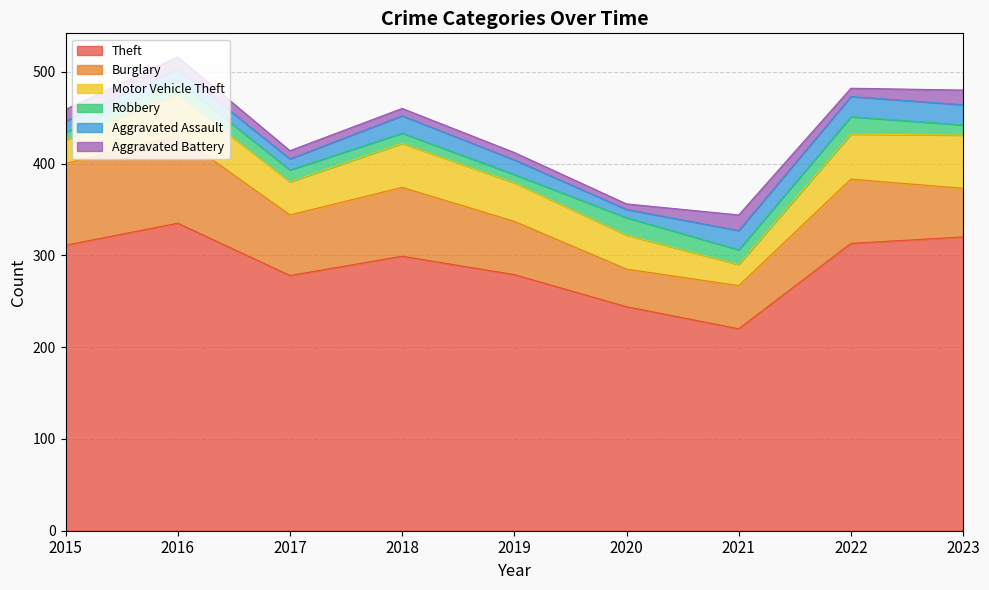

At which category is the sum across all series the highest?

2016